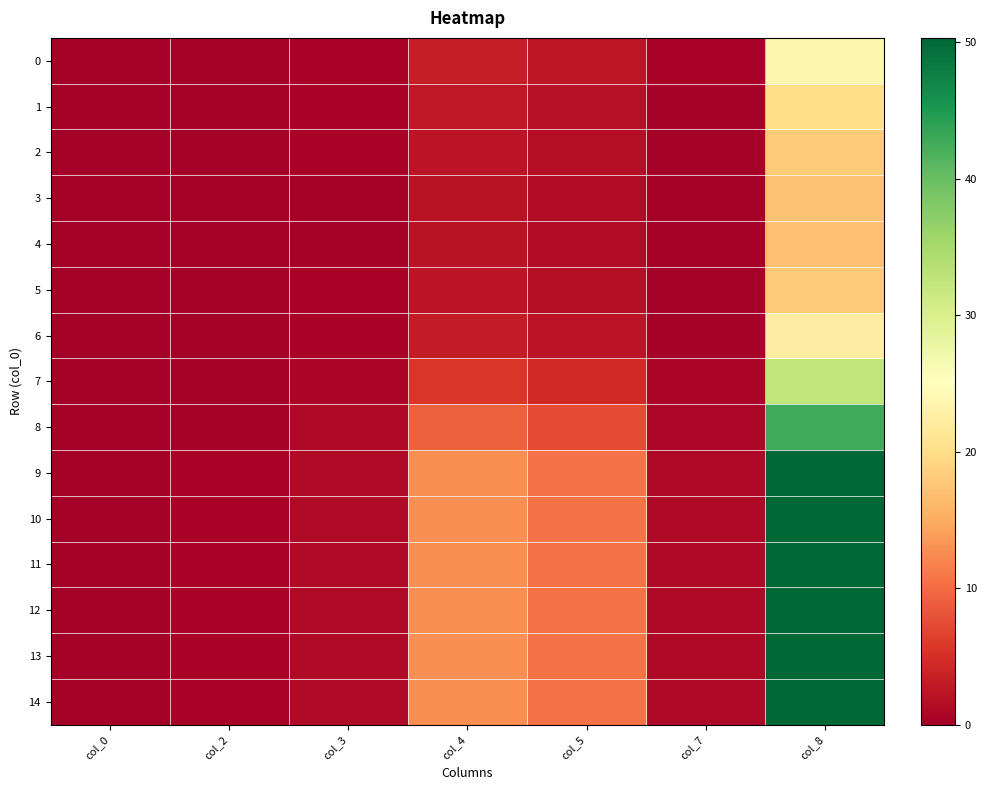

Reading left to right, what are all the values shown in this chart?

0: col_0=0.0	col_2=0.1	col_3=0.5	col_4=3.3	col_5=2.5	col_7=0.4	col_8=23.7
1: col_0=0.0	col_2=0.0	col_3=0.4	col_4=2.6	col_5=2.0	col_7=0.3	col_8=20.1
2: col_0=0.0	col_2=0.0	col_3=0.4	col_4=2.2	col_5=1.7	col_7=0.3	col_8=18.0
3: col_0=0.0	col_2=0.0	col_3=0.4	col_4=2.1	col_5=1.5	col_7=0.3	col_8=17.1
4: col_0=0.0	col_2=0.0	col_3=0.4	col_4=2.0	col_5=1.5	col_7=0.3	col_8=17.0
5: col_0=0.0	col_2=0.0	col_3=0.4	col_4=2.2	col_5=1.7	col_7=0.3	col_8=18.0
6: col_0=0.0	col_2=0.1	col_3=0.5	col_4=3.1	col_5=2.3	col_7=0.4	col_8=22.4
7: col_0=0.0	col_2=0.1	col_3=0.8	col_4=5.6	col_5=4.4	col_7=0.6	col_8=32.5
8: col_0=0.0	col_2=0.3	col_3=1.1	col_4=9.1	col_5=7.3	col_7=0.9	col_8=42.7
9: col_0=0.0	col_2=0.4	col_3=1.3	col_4=12.8	col_5=10.4	col_7=1.2	col_8=50.3
10: col_0=0.0	col_2=0.4	col_3=1.3	col_4=12.8	col_5=10.4	col_7=1.2	col_8=50.3
11: col_0=0.0	col_2=0.4	col_3=1.3	col_4=12.8	col_5=10.4	col_7=1.2	col_8=50.3
12: col_0=0.0	col_2=0.4	col_3=1.3	col_4=12.8	col_5=10.4	col_7=1.2	col_8=50.3
13: col_0=0.0	col_2=0.4	col_3=1.3	col_4=12.8	col_5=10.4	col_7=1.2	col_8=50.3
14: col_0=0.0	col_2=0.4	col_3=1.3	col_4=12.8	col_5=10.4	col_7=1.2	col_8=50.3